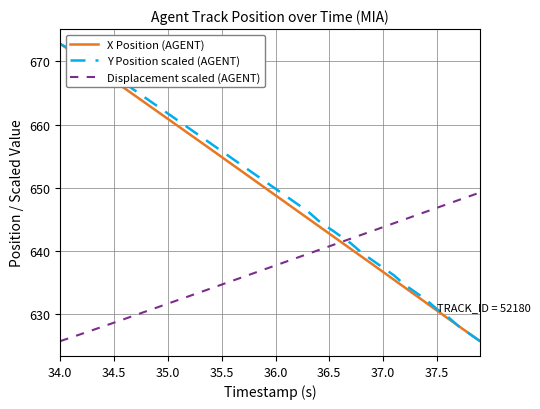

True or false: Y Position scaled (AGENT) has more than 1 interior local peaks.

False